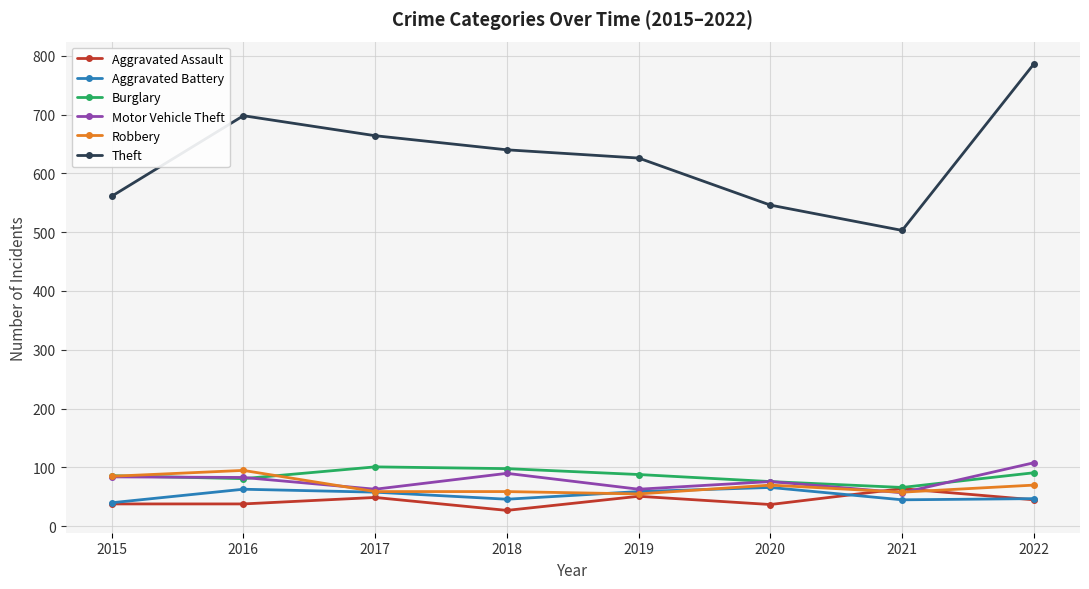

What is the average value of the Aggravated Battery series?

53